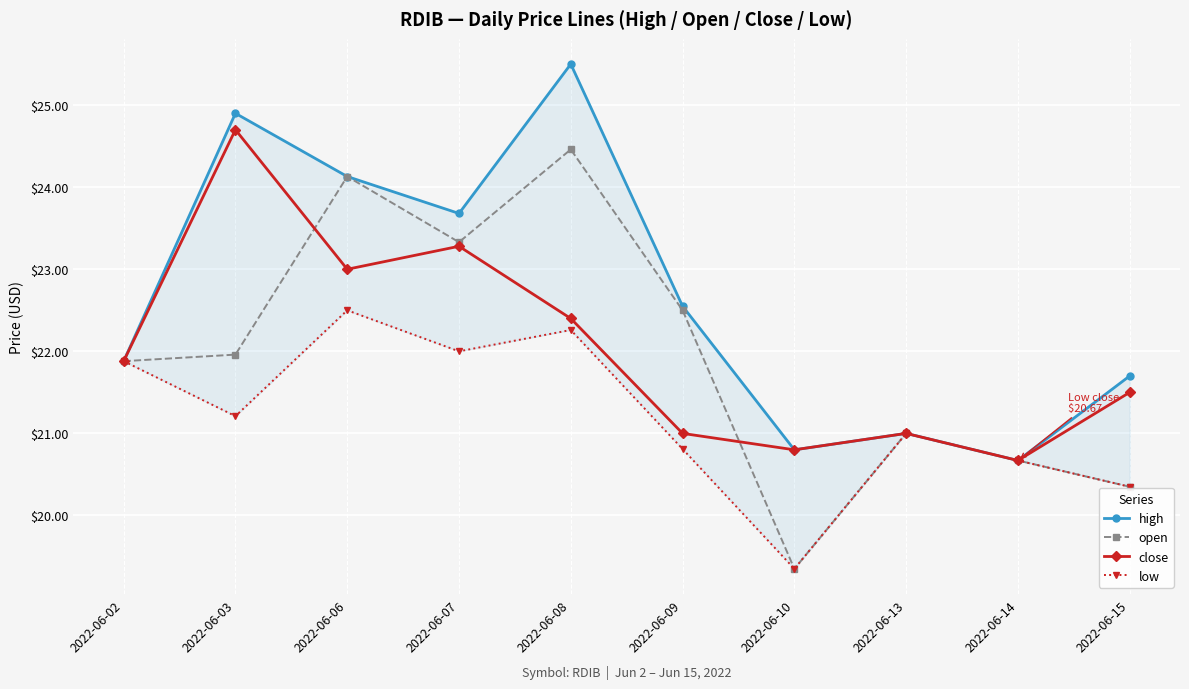

Reading left to right, what are all the values shown in this chart?

high: 21.9	24.9	24.1	23.7	25.5	22.6	20.8	21.0	20.7	21.7
open: 21.9	22.0	24.1	23.3	24.5	22.5	19.4	21.0	20.7	20.4
close: 21.9	24.7	23.0	23.3	22.4	21.0	20.8	21.0	20.7	21.5
low: 21.9	21.2	22.5	22.0	22.3	20.8	19.4	21.0	20.7	20.4